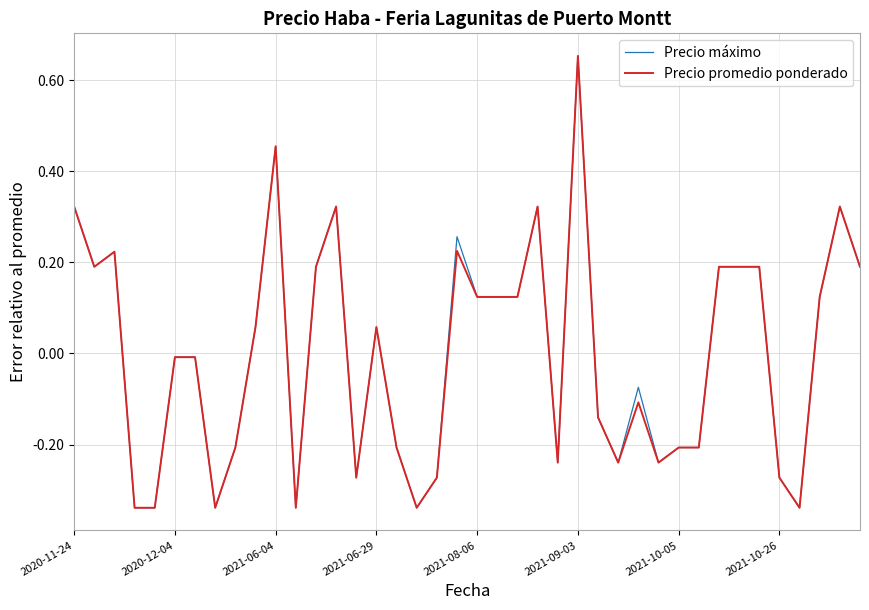

What are all the series names shown in the legend?

Precio máximo, Precio promedio ponderado